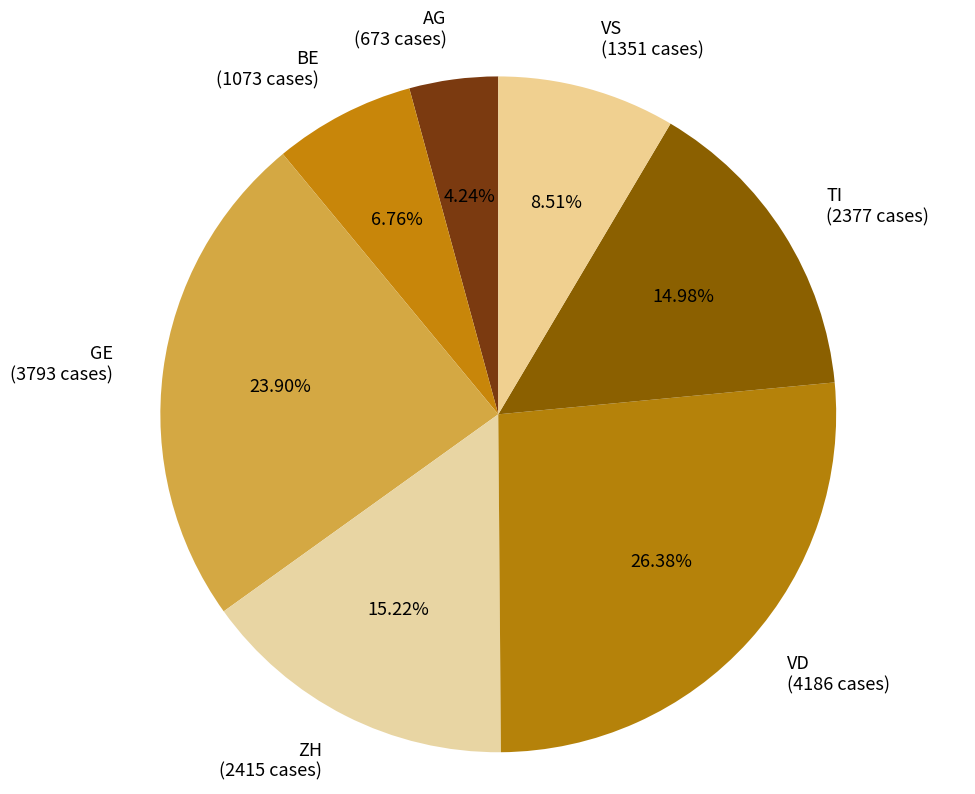

Approximately how many times larger is the value at VS (1351 cases) compared to AG (673 cases)?

2.0